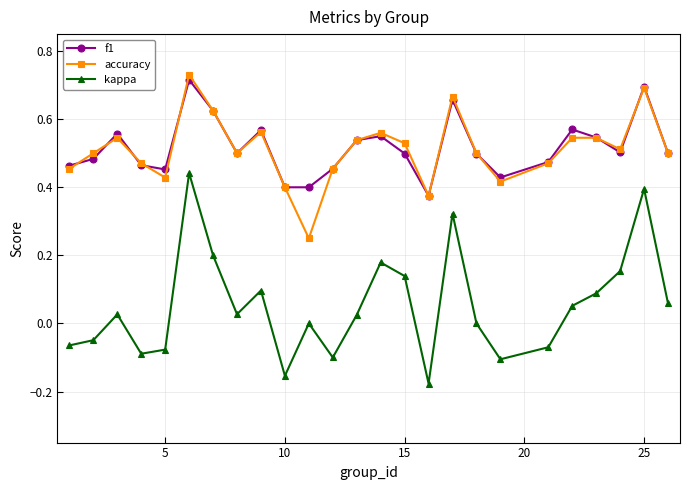

Which series has the widest spread of values?

kappa